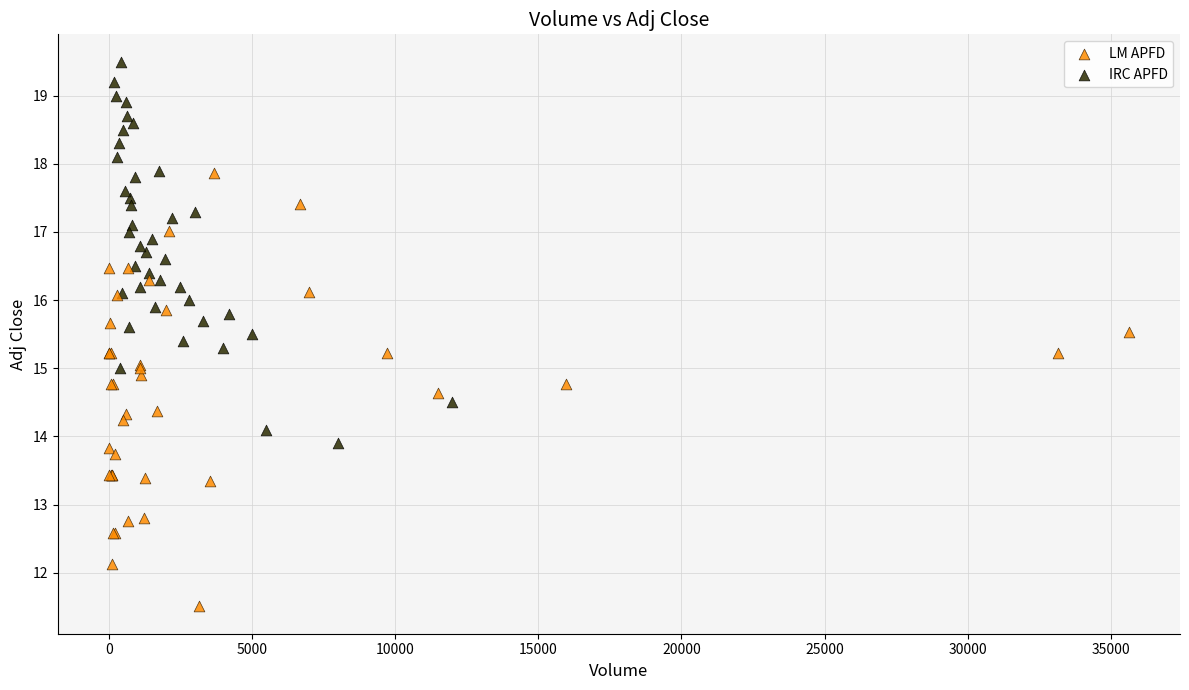

What are all the series names shown in the legend?

LM APFD, IRC APFD